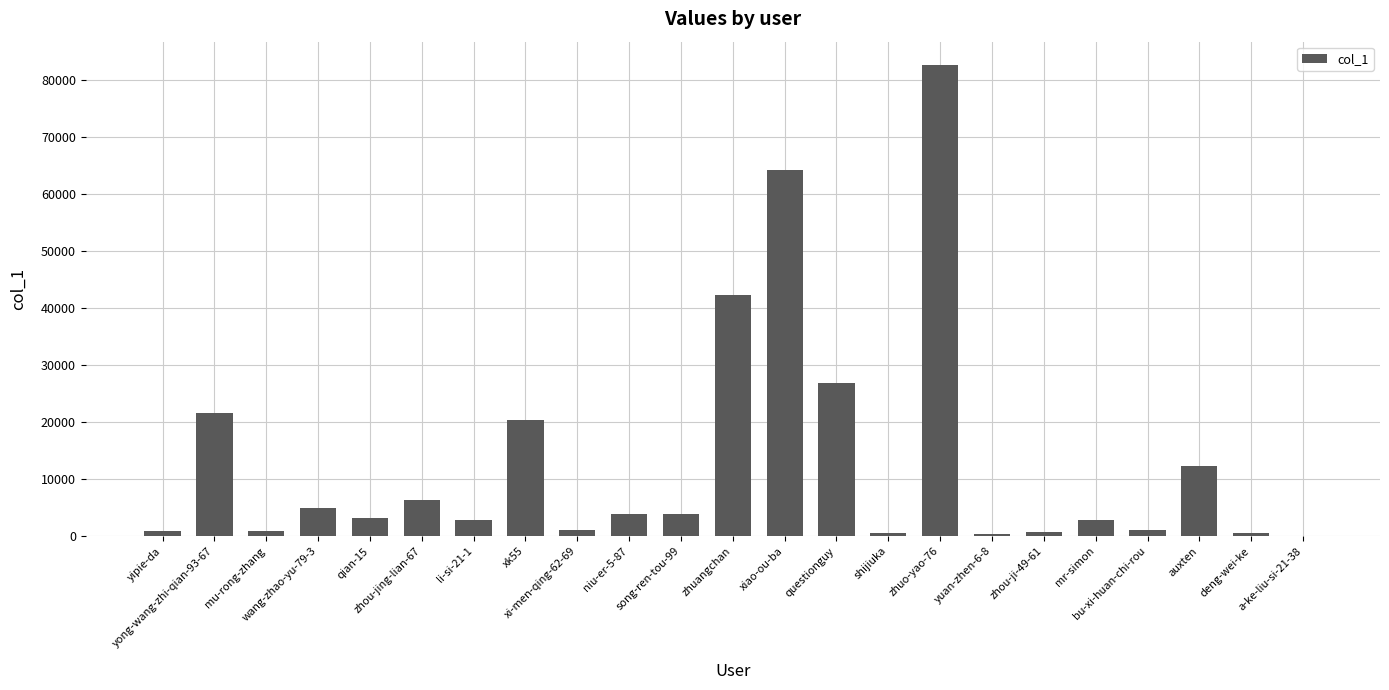

What is the sum of all values?

303820